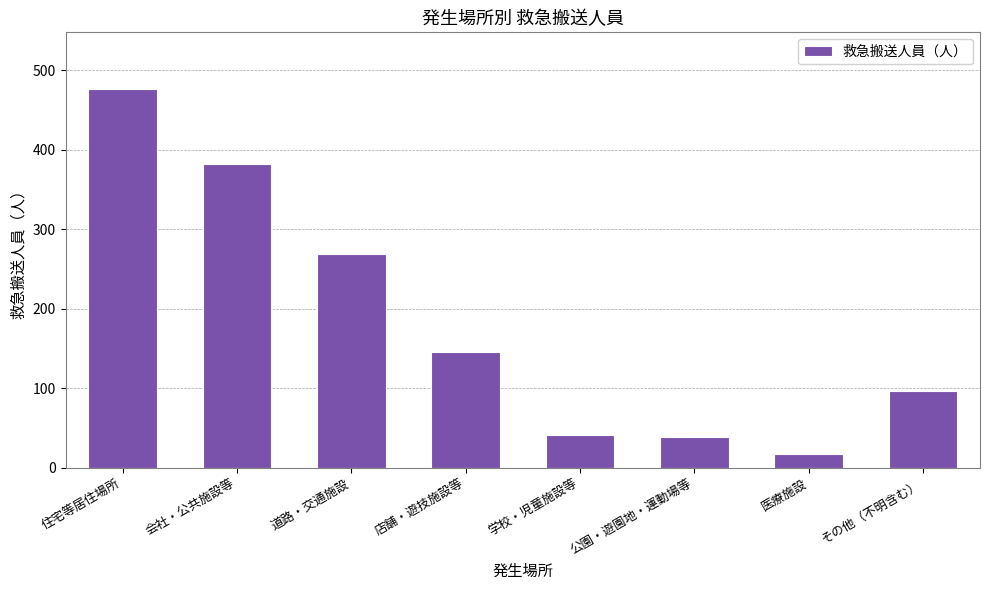

What position from the left is 医療施設?

7